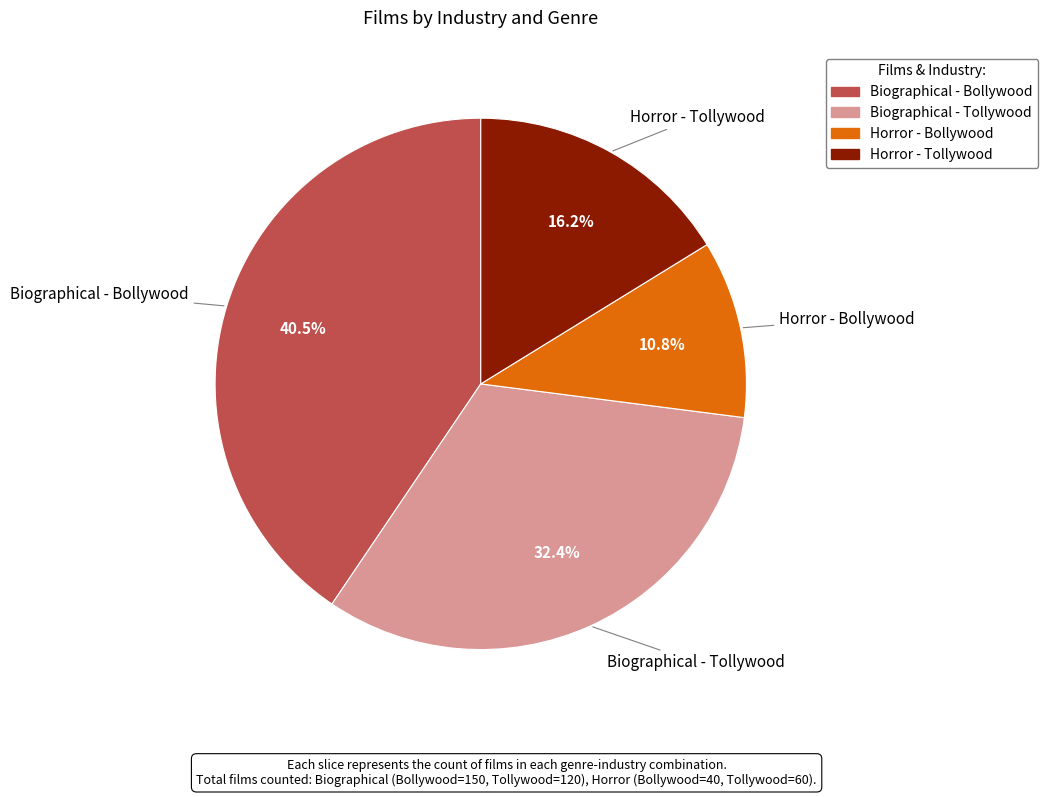

True or false: Biographical - Tollywood accounts for 32% of the total.

True